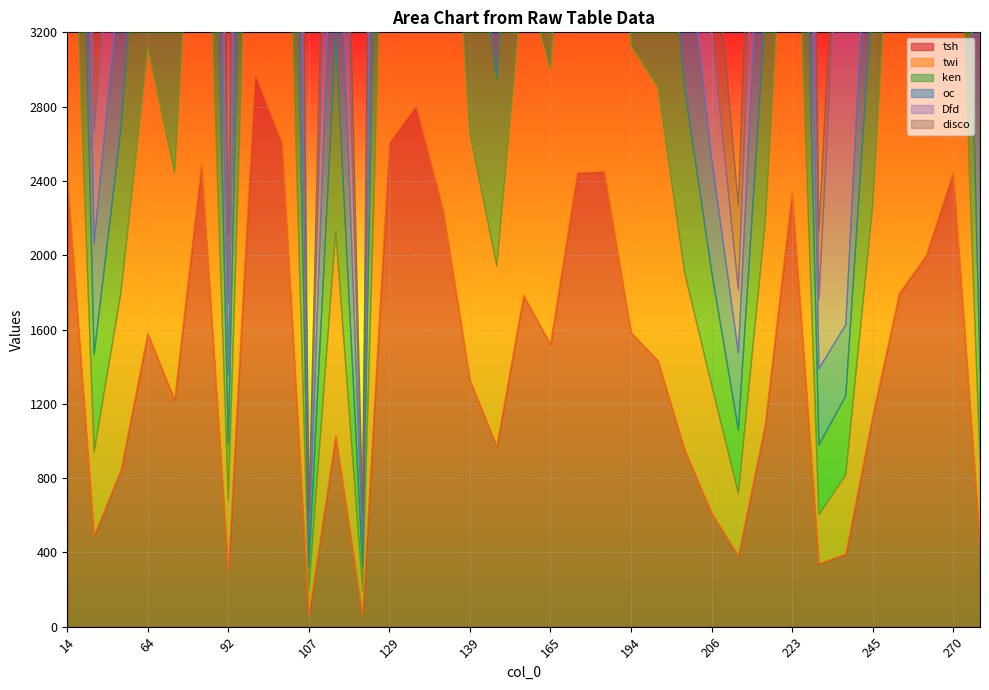

What is the difference between the disco values at 144 and 37?

2677